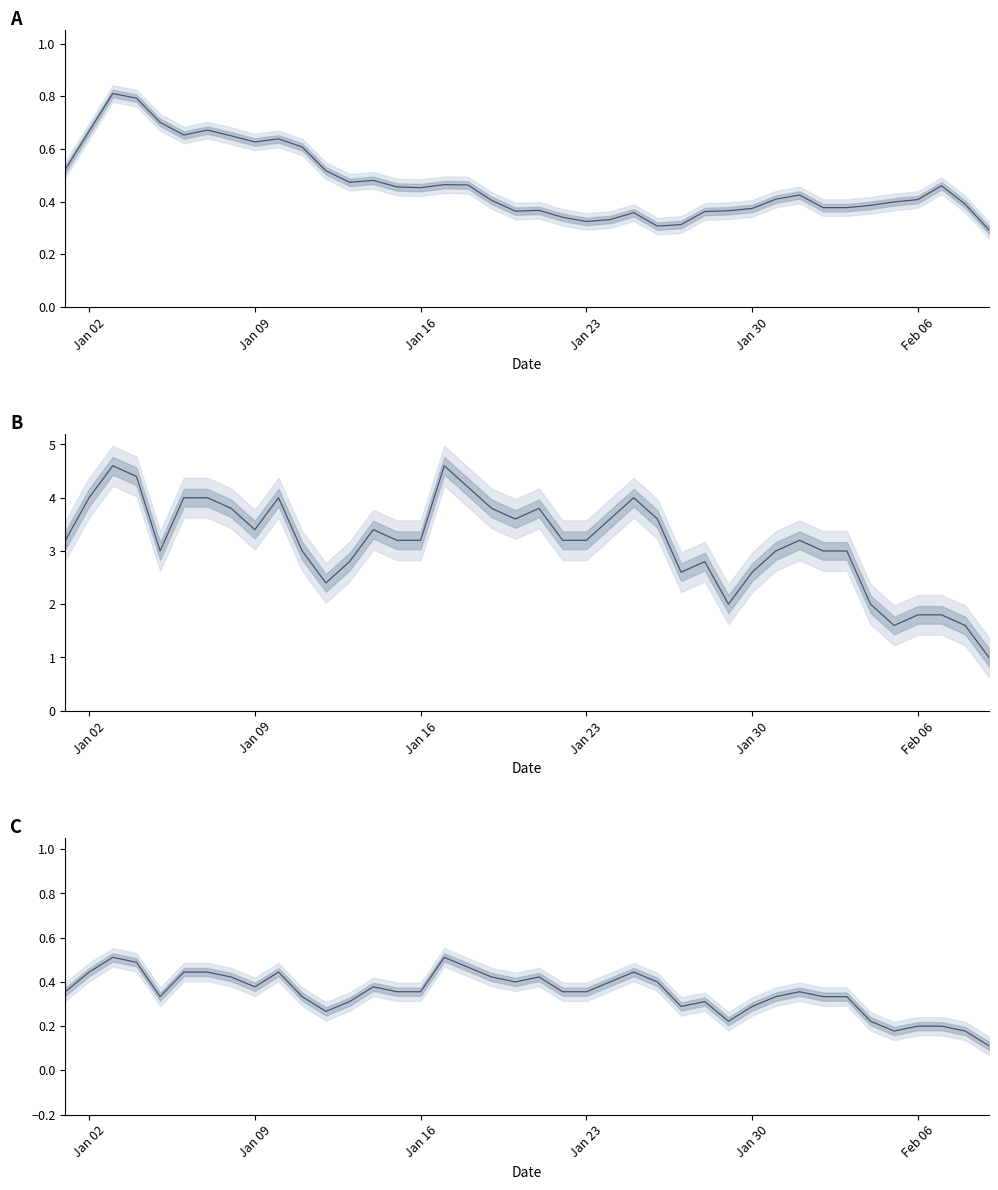

What is the minimum value for col_0?

0.3